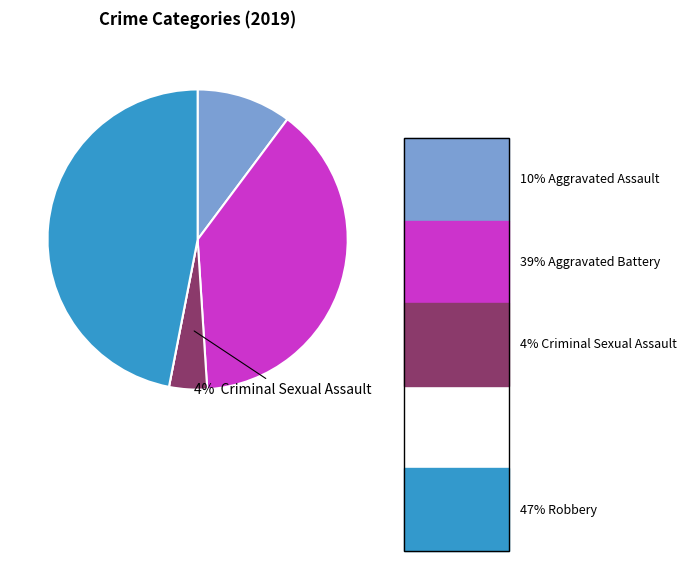

To the nearest percent, what is the difference between the largest and smallest slice percentages?

47%